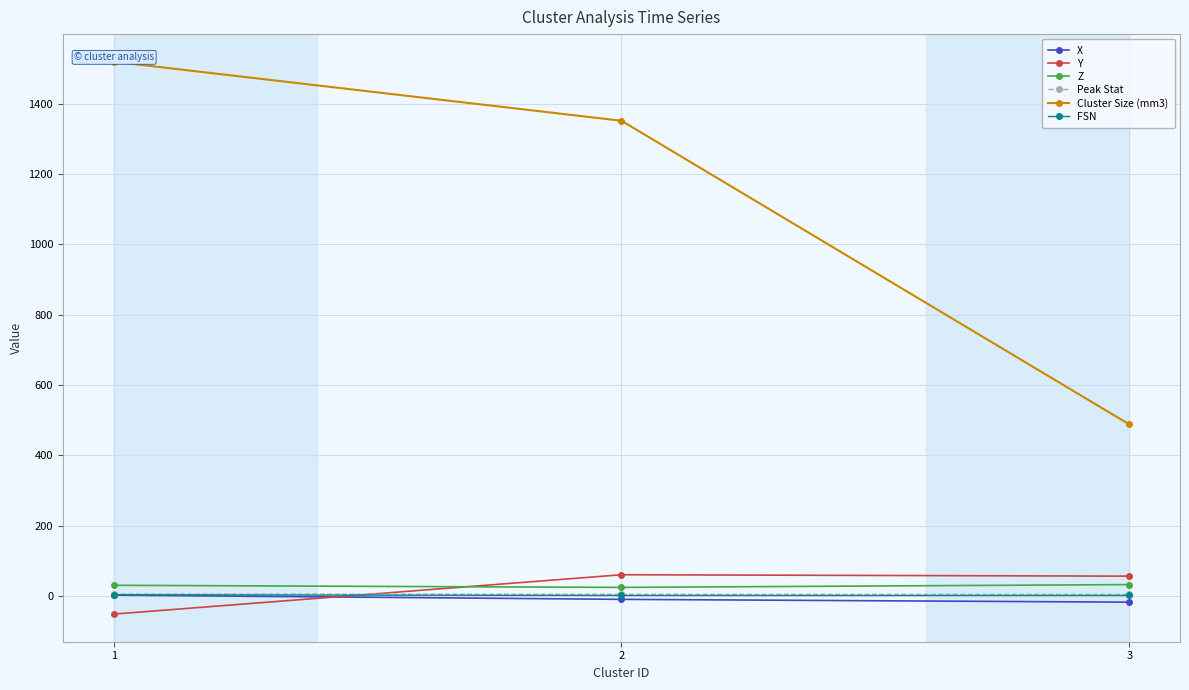

What is the difference between the Y values at 2 and 3?

4.0